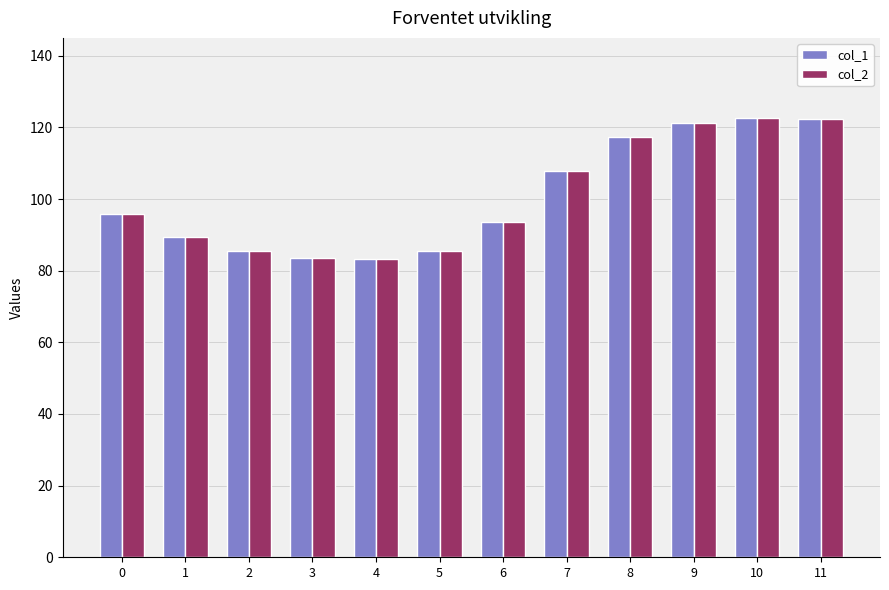

What is the sum of the col_2 values at 1 and 4?

172.9